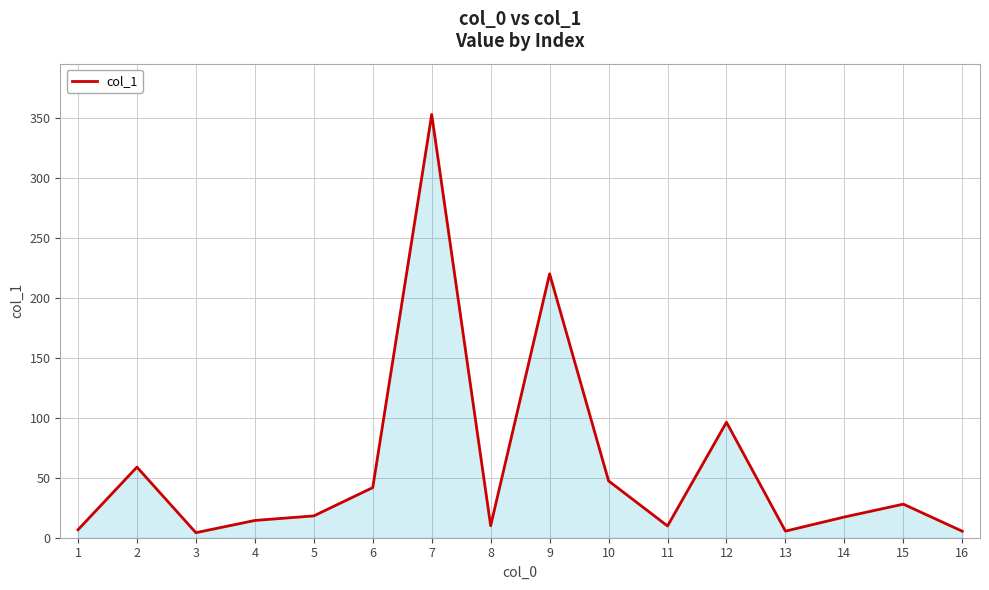

Between 4 and 9, which is larger?

9